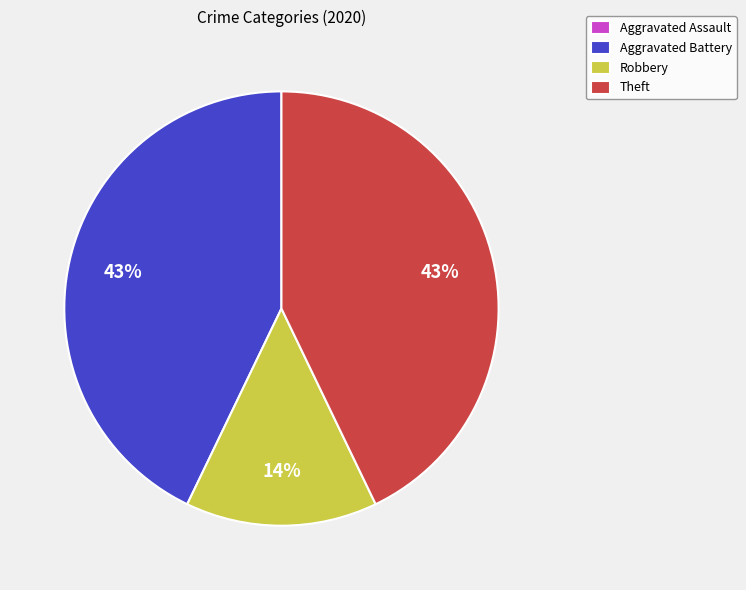

Which has a higher value, Aggravated Battery or Robbery?

Aggravated Battery